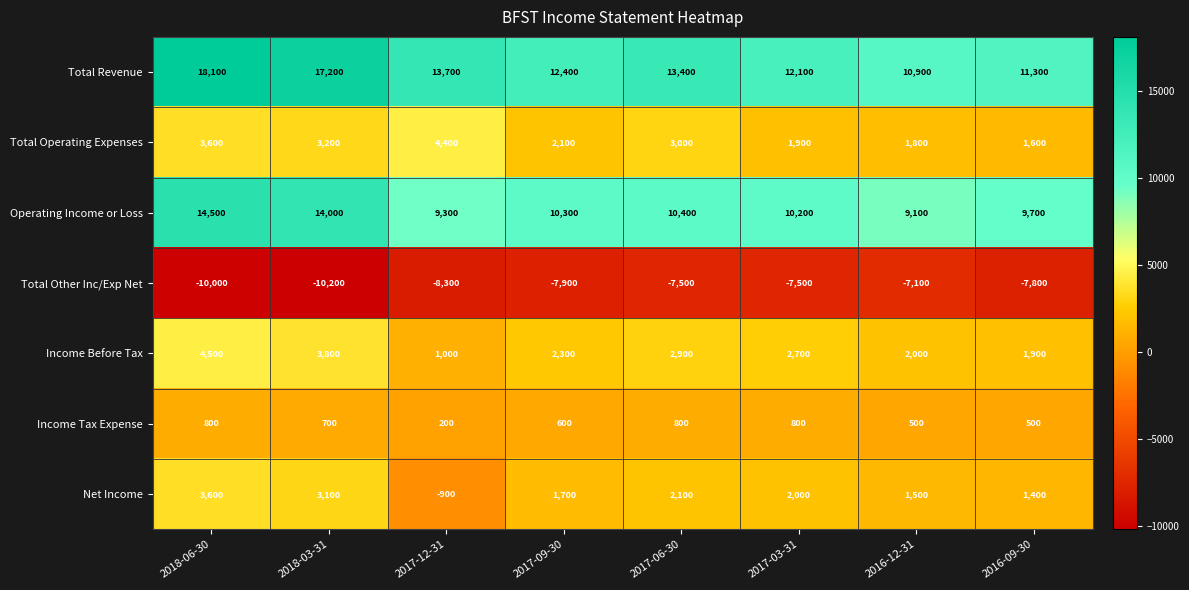

Is the value of Income Before Tax at 2017-09-30 greater than the value of Operating Income or Loss at 2017-09-30?

No